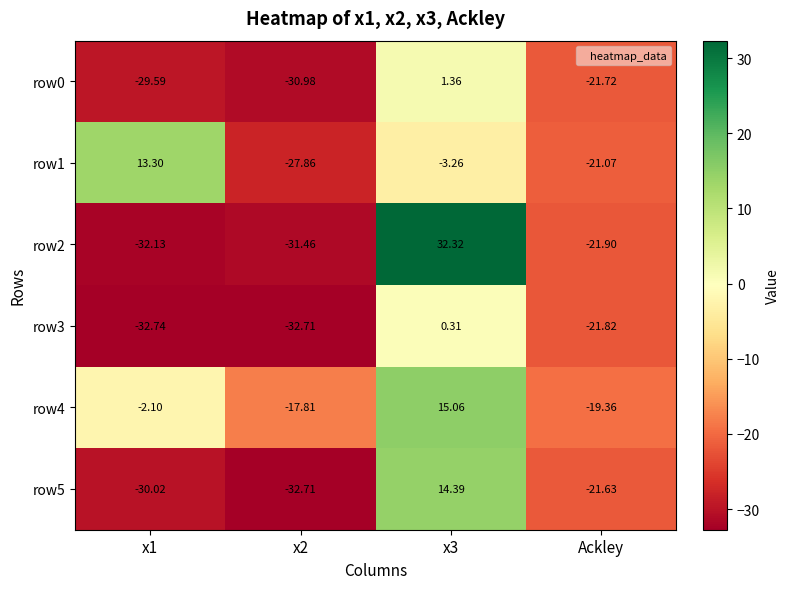

Is the value of row2 at x2 greater than the value of row4 at x2?

No